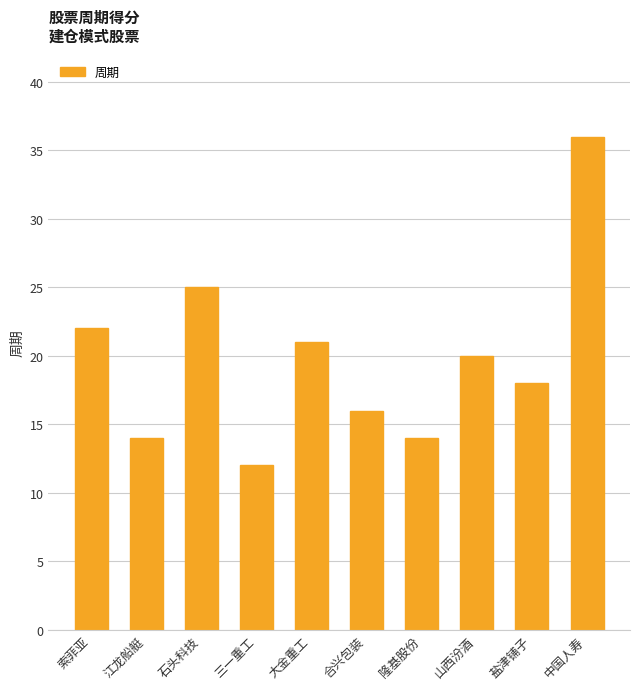

Reading right to left, transcribe all the data shown in this chart.

中国人寿=36	盐津铺子=18	山西汾酒=20	隆基股份=14	合兴包装=16	大金重工=21	三一重工=12	石头科技=25	江龙船艇=14	索菲亚=22